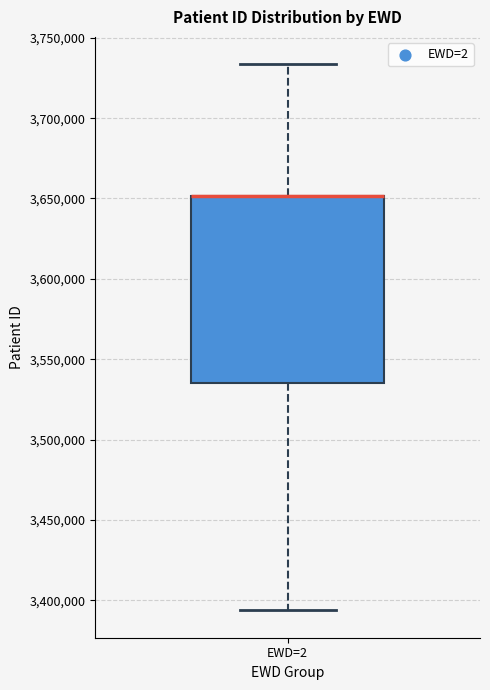

Where does the lower whisker of the box for EWD=2 end on the y-axis? The values are not printed on the chart, so give them approximately, as read against the axis.

3395000